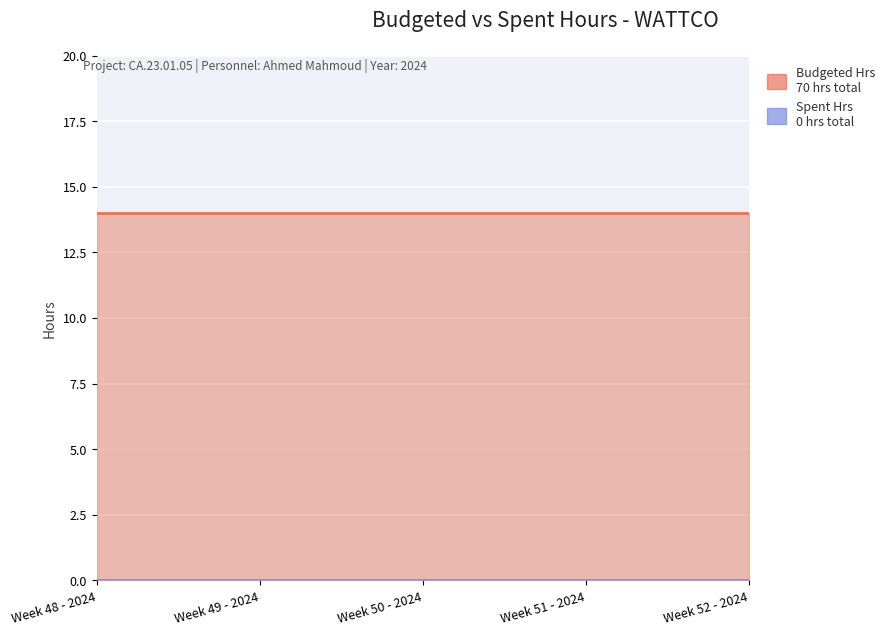

Reading left to right, what are all the values shown in this chart?

Budgeted Hrs: 14	14	14	14	14
Spent Hrs: 0	0	0	0	0